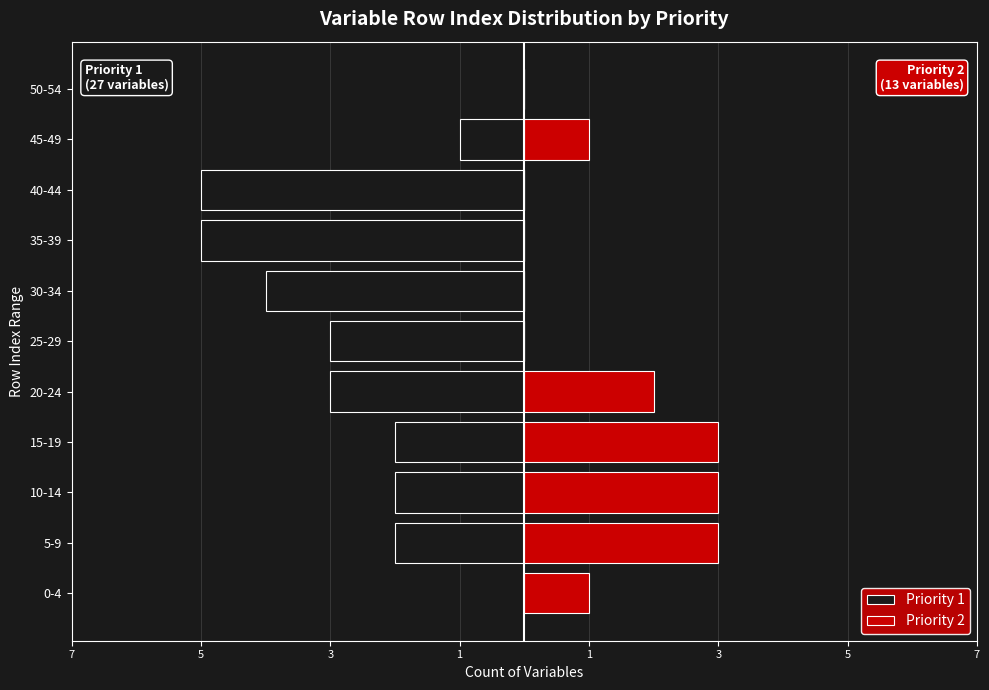

How many values in the Priority 2 series are below 1?

5